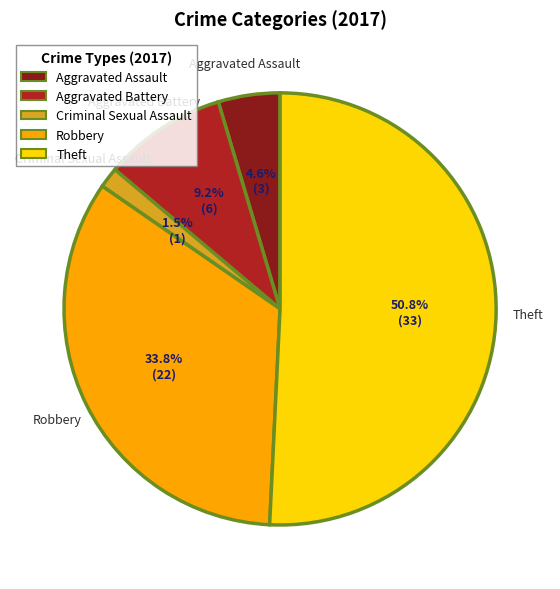

Combined, do Aggravated Assault and Theft account for over 50%?

Yes